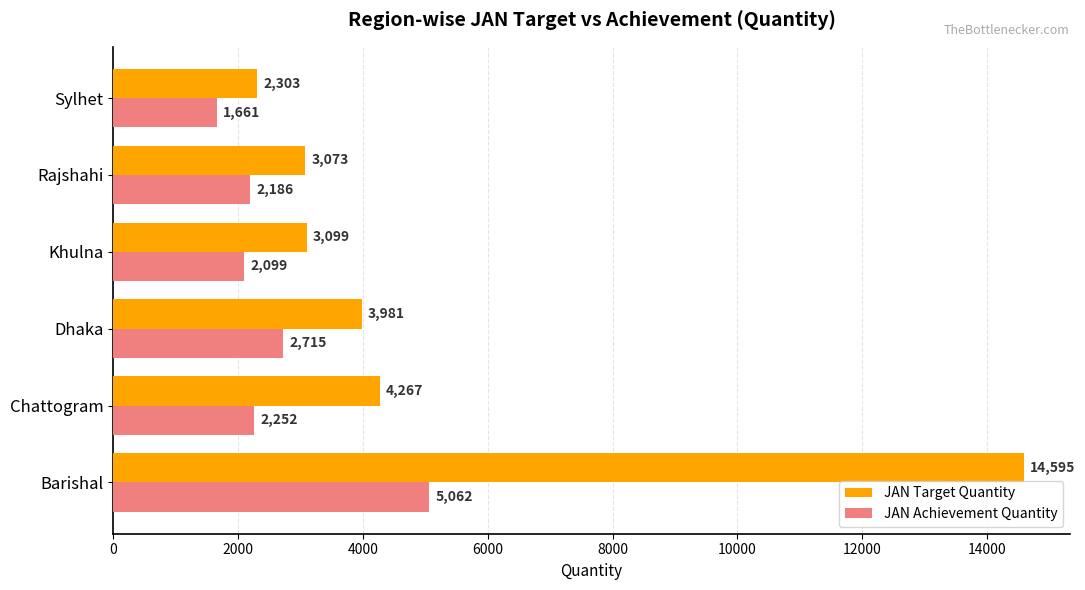

Which series has the widest spread of values?

JAN Target Quantity